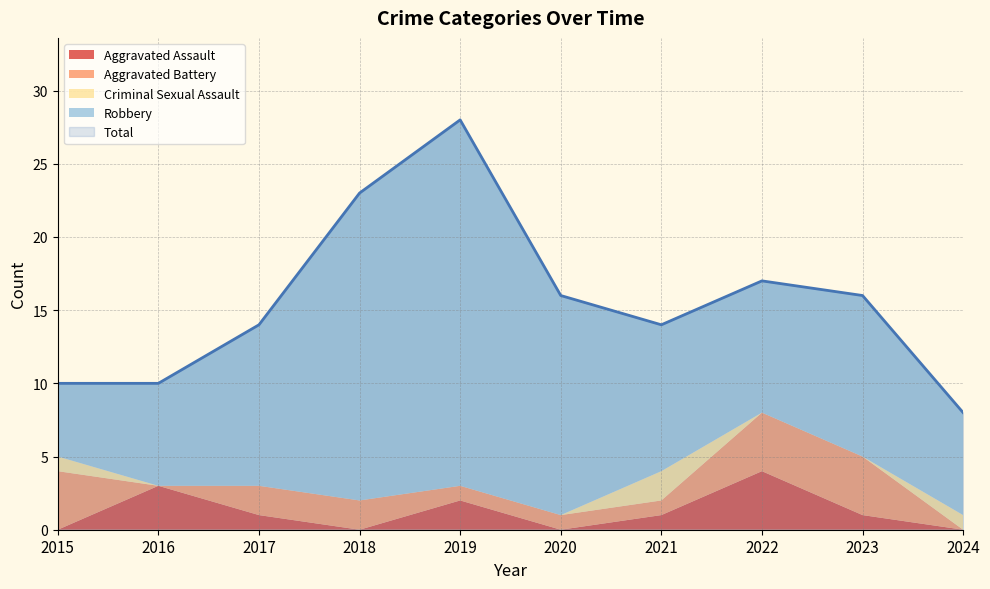

At how many categories does at least one series exceed 12?

7